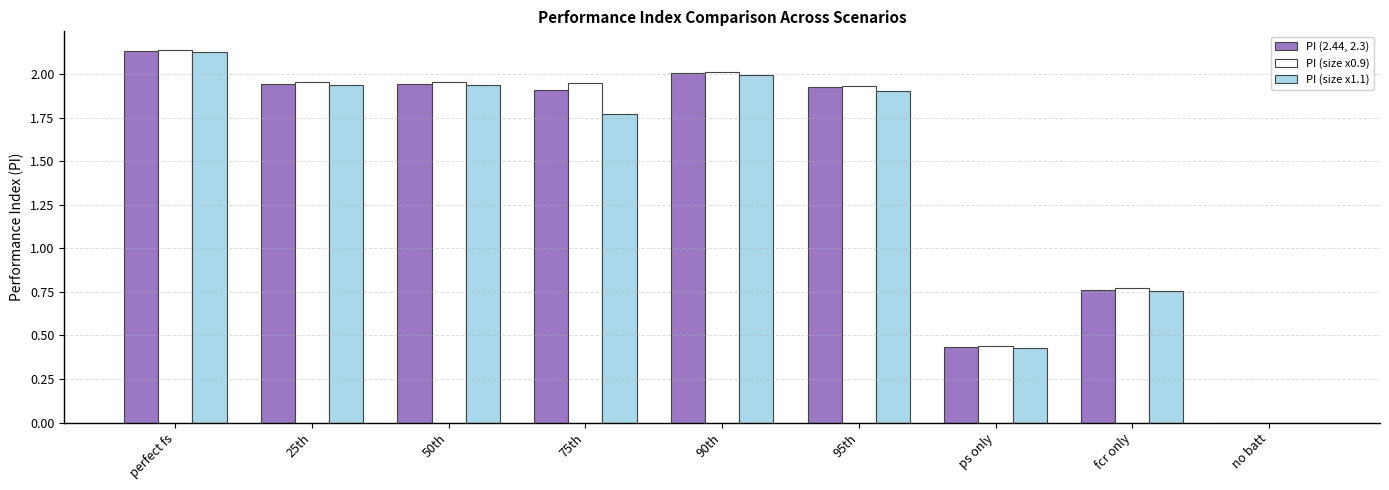

Is it true that PI (2.44, 2.3) equals 3.0 at 90th?

False